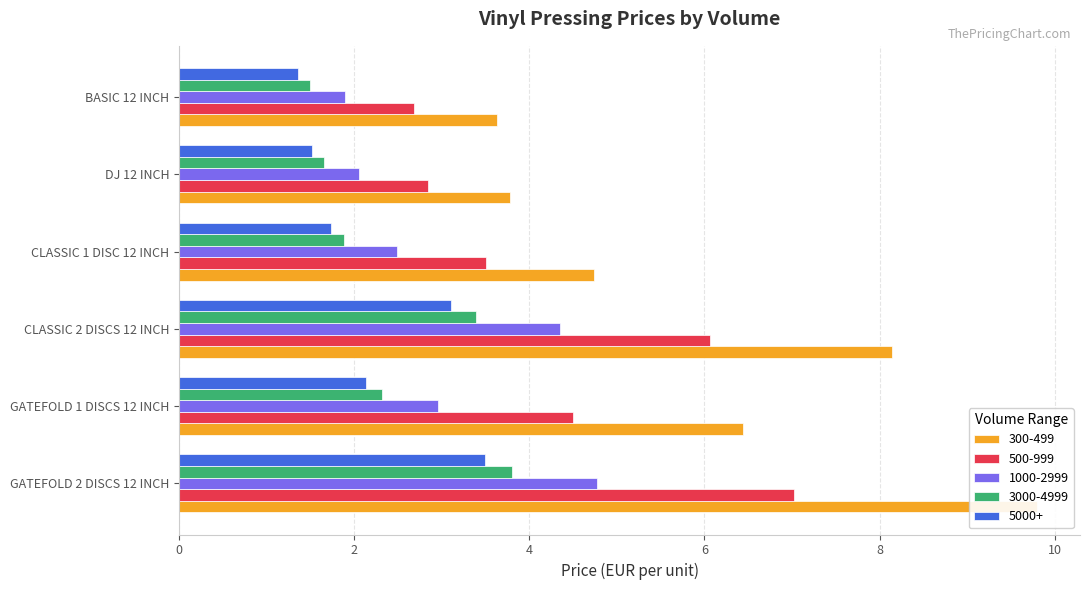

What is the label of the 6th bar from the right?

GATEFOLD 2 DISCS 12 INCH